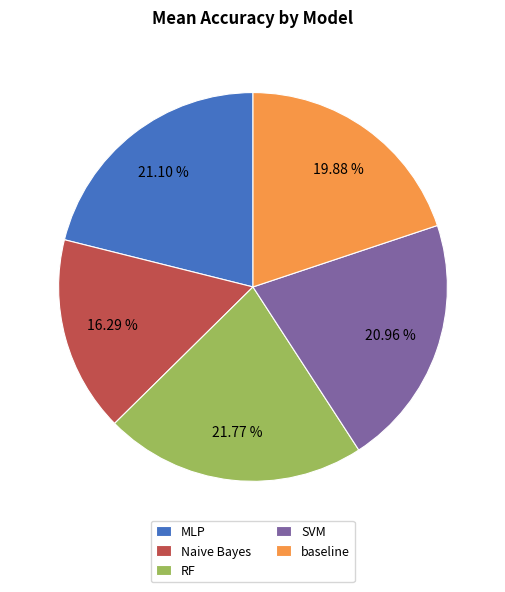

To the nearest percent, what percentage of the pie is Naive Bayes?

16%